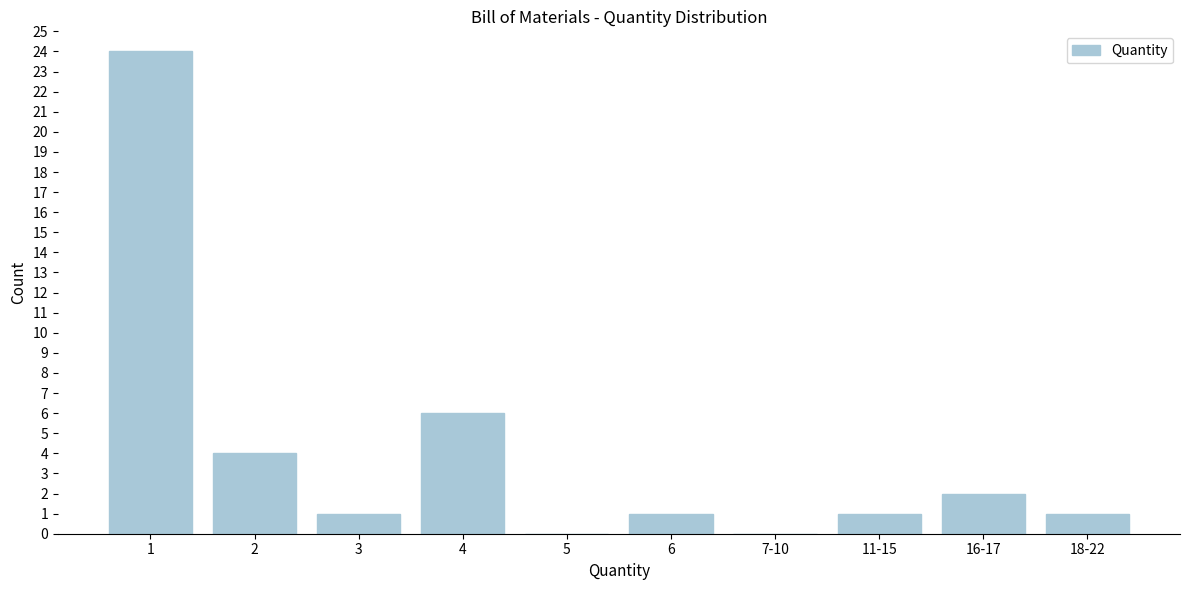

Reading left to right, transcribe all the data shown in this chart.

1=24	2=4	3=1	4=6	5=0	6=1	7-10=0	11-15=1	16-17=2	18-22=1